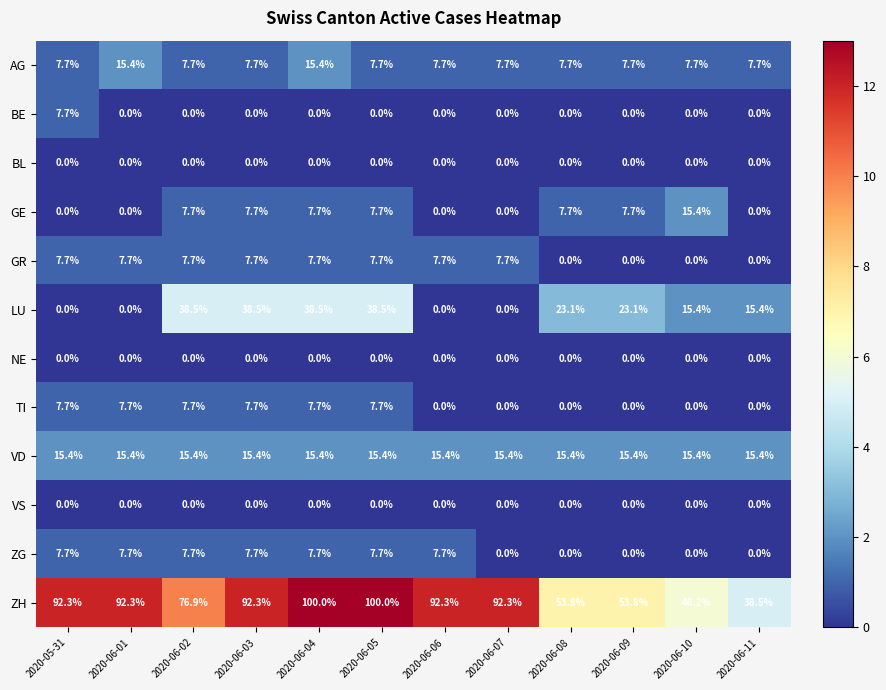

What is the difference between the second highest and minimum values in the ZG series?

7.7